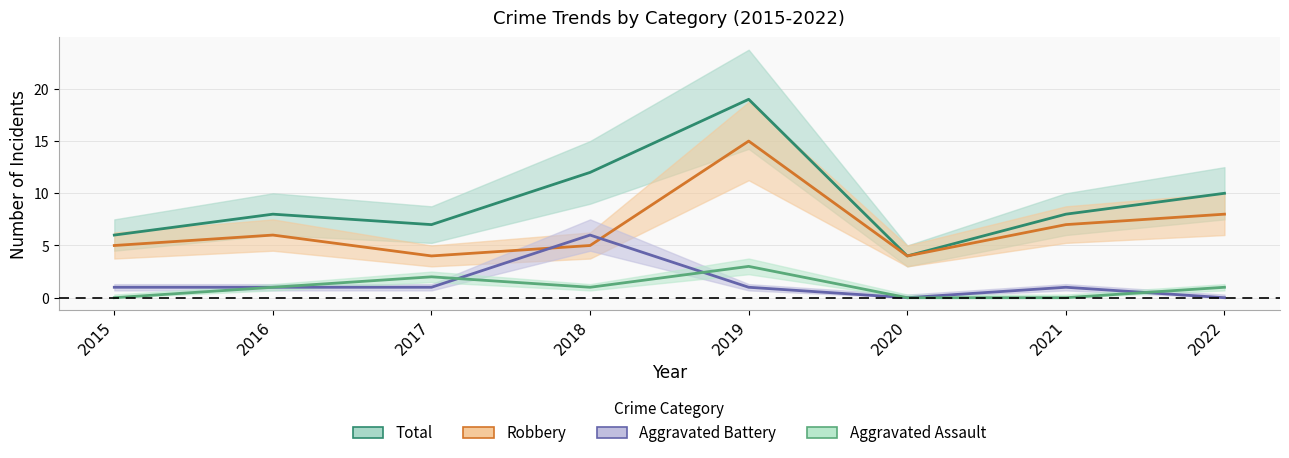

Rank the series by their maximum value, from lowest to highest.

Aggravated Assault, Aggravated Battery, Robbery, Total